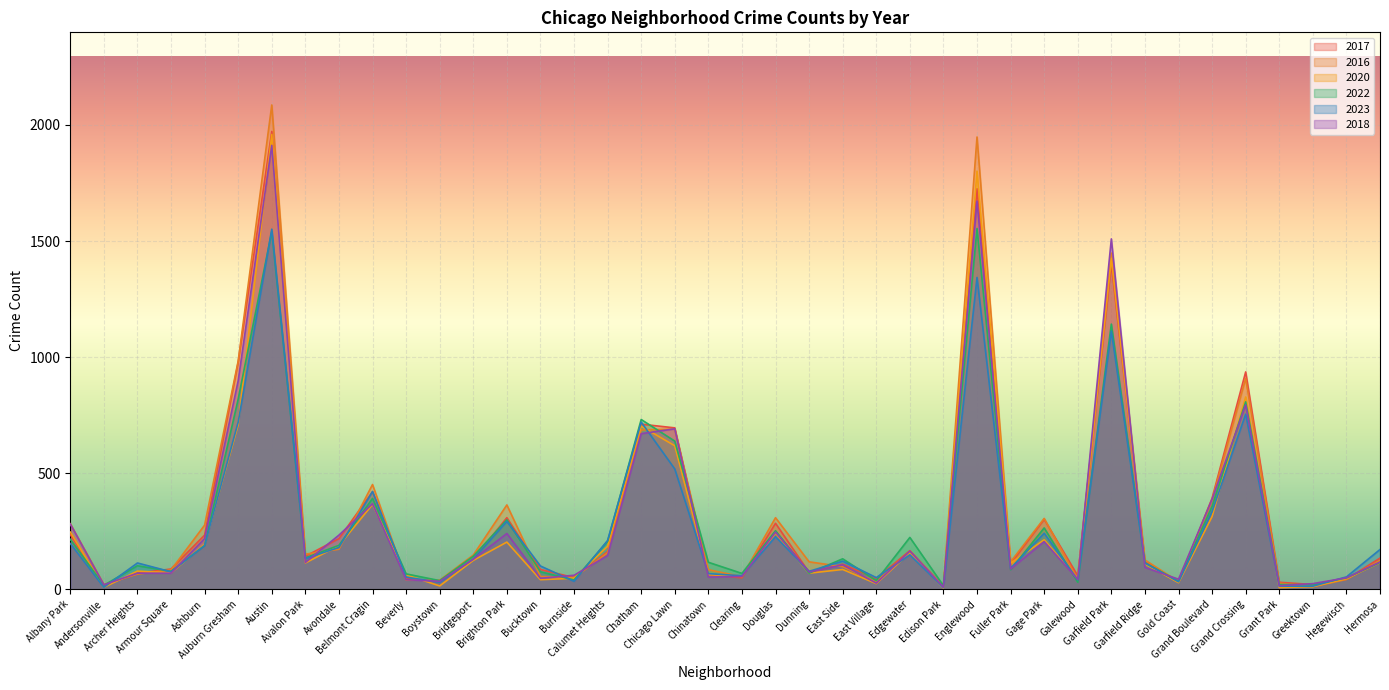

What is the minimum value for 2016?

11